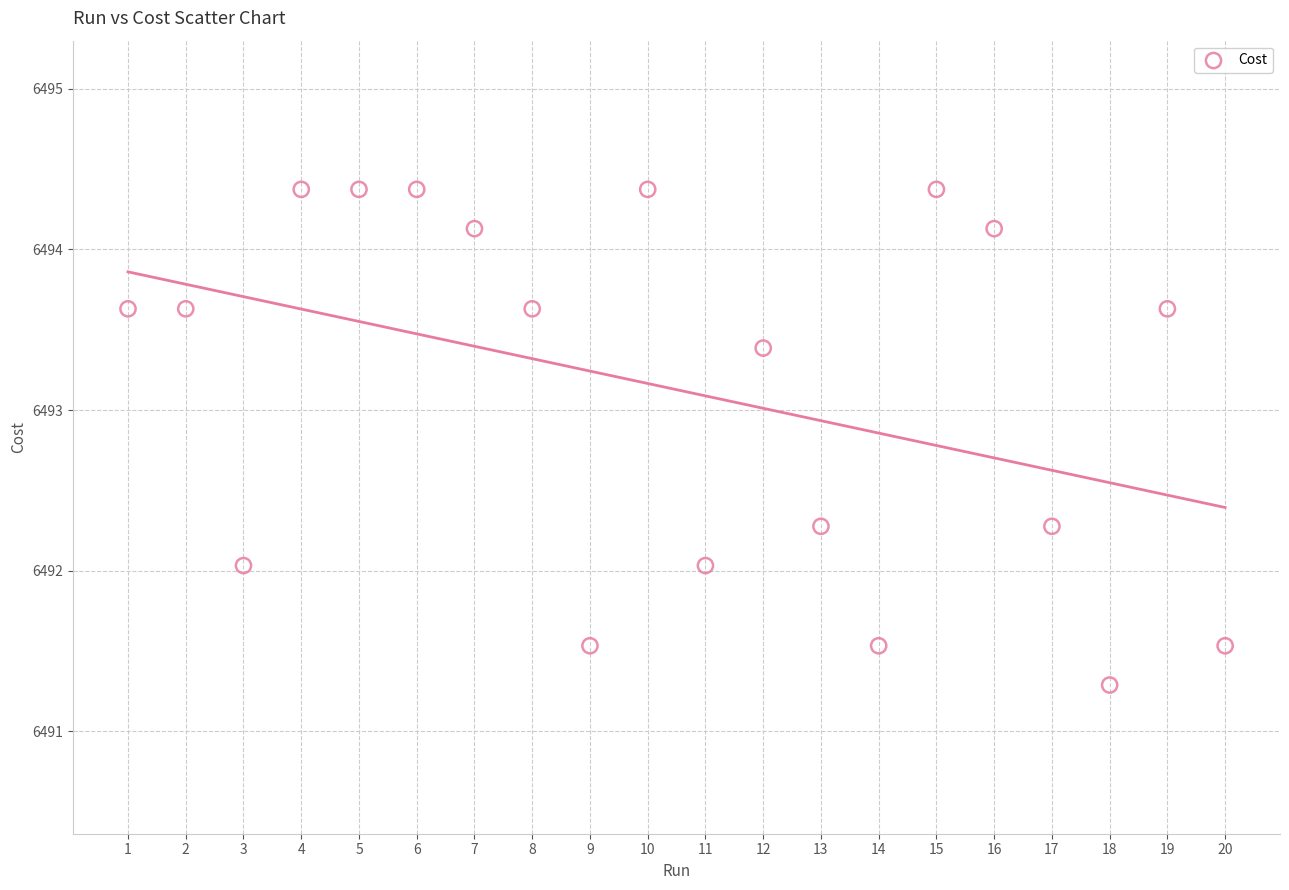

What is the range of X values (max minus min)?

19.0